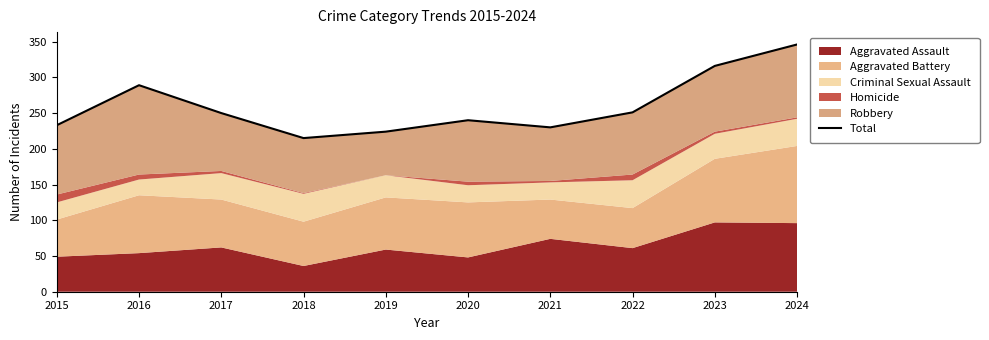

True or false: the data has more than 2 interior local peaks.

False